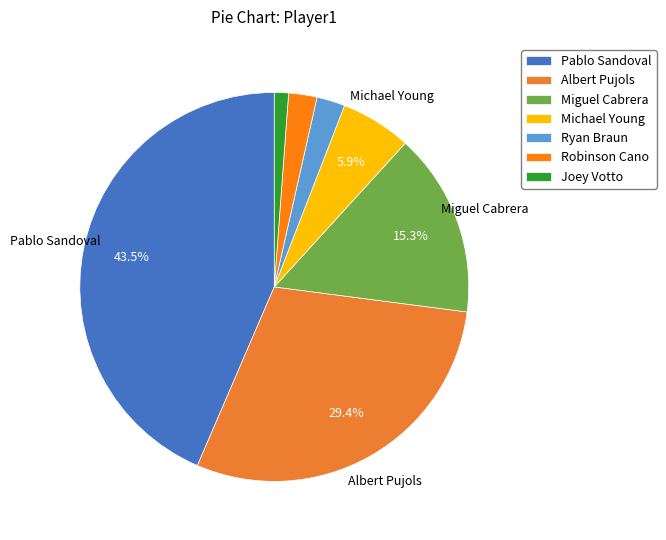

Is there any slice that represents more than half of the pie?

No